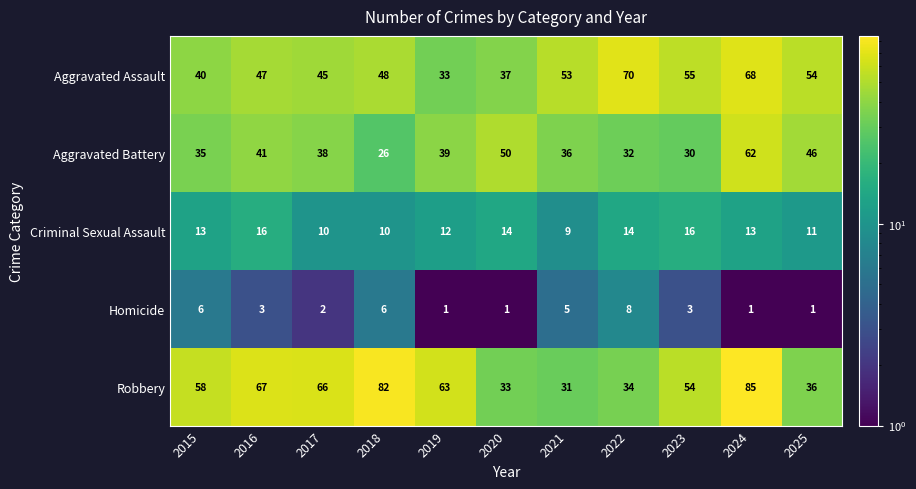

Which label corresponds to the largest value in the chart?

2024